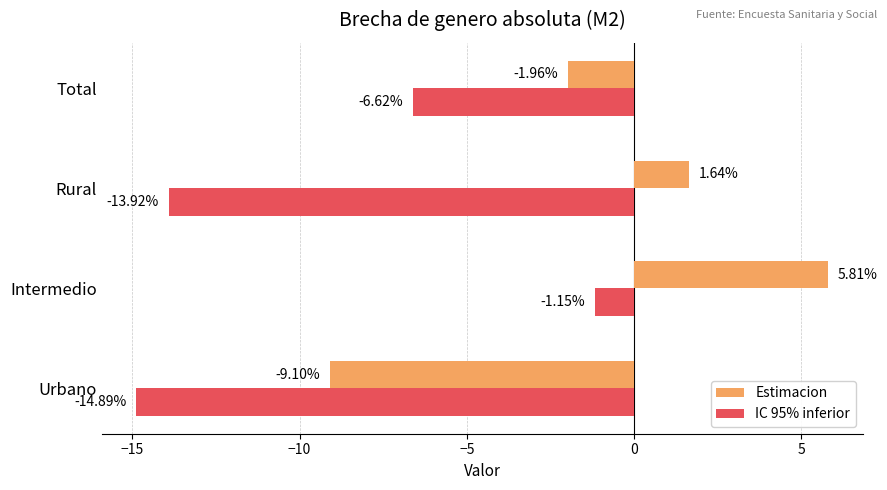

At which category is the sum across all series the highest?

Intermedio